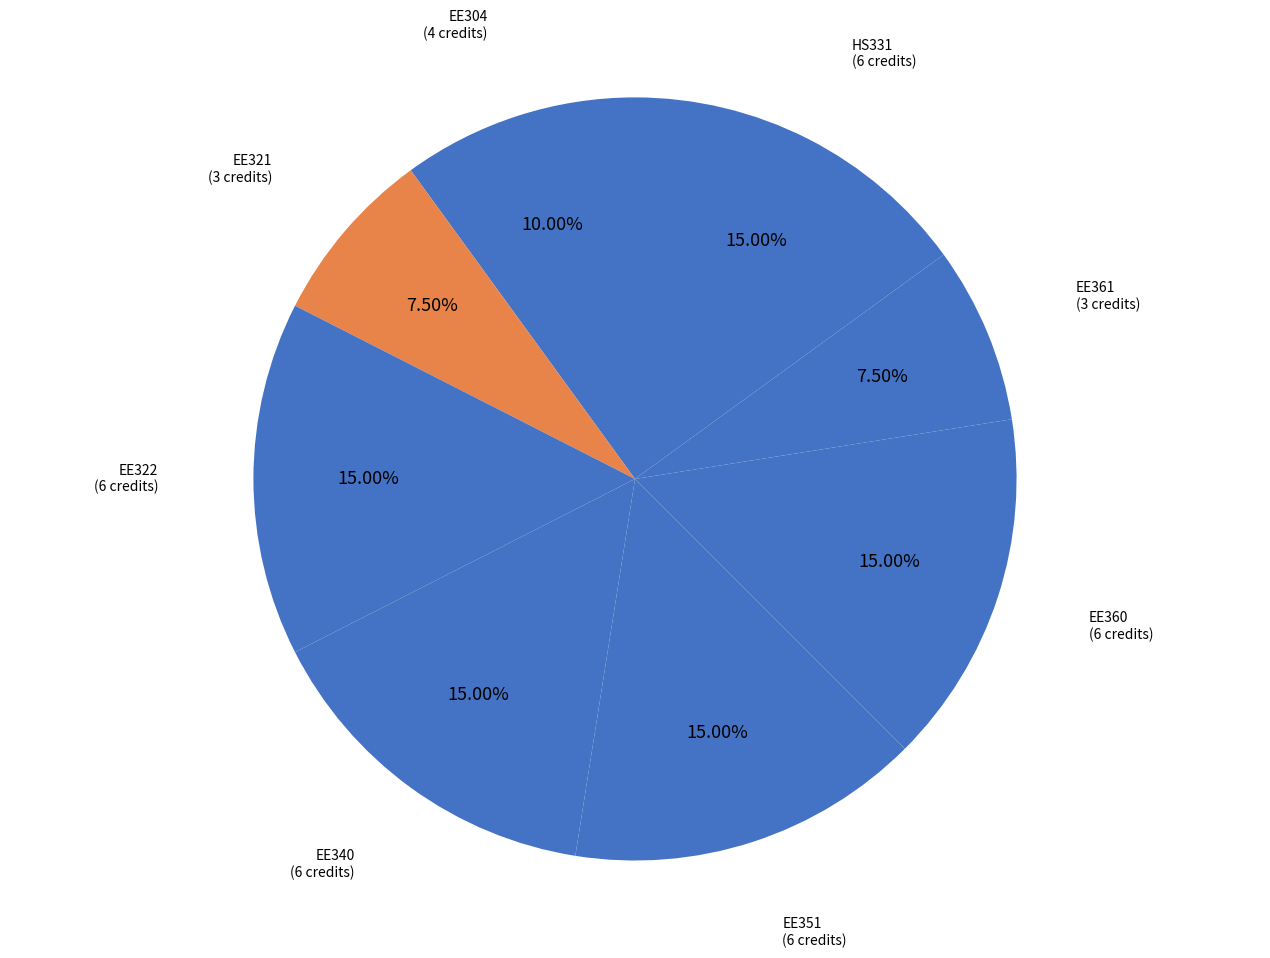

Count the number of slices in the pie.

8